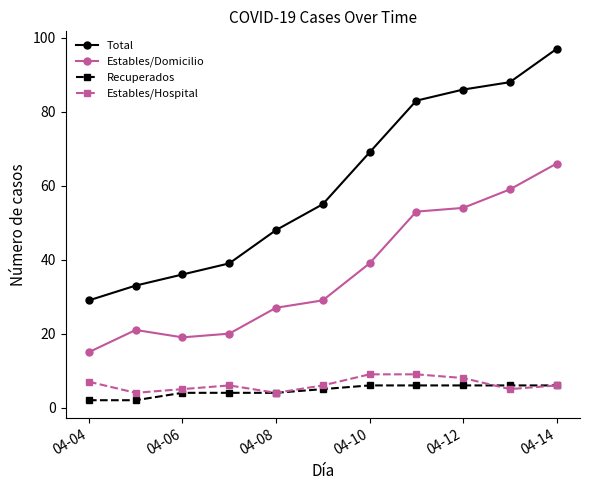

True or false: Estables/Domicilio and Recuperados cross at least once.

False